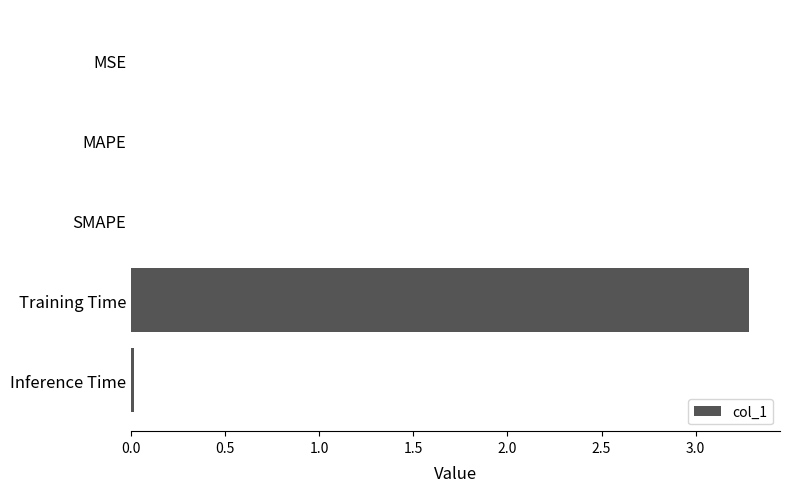

The value at Inference Time is 0.0. True or false?

True